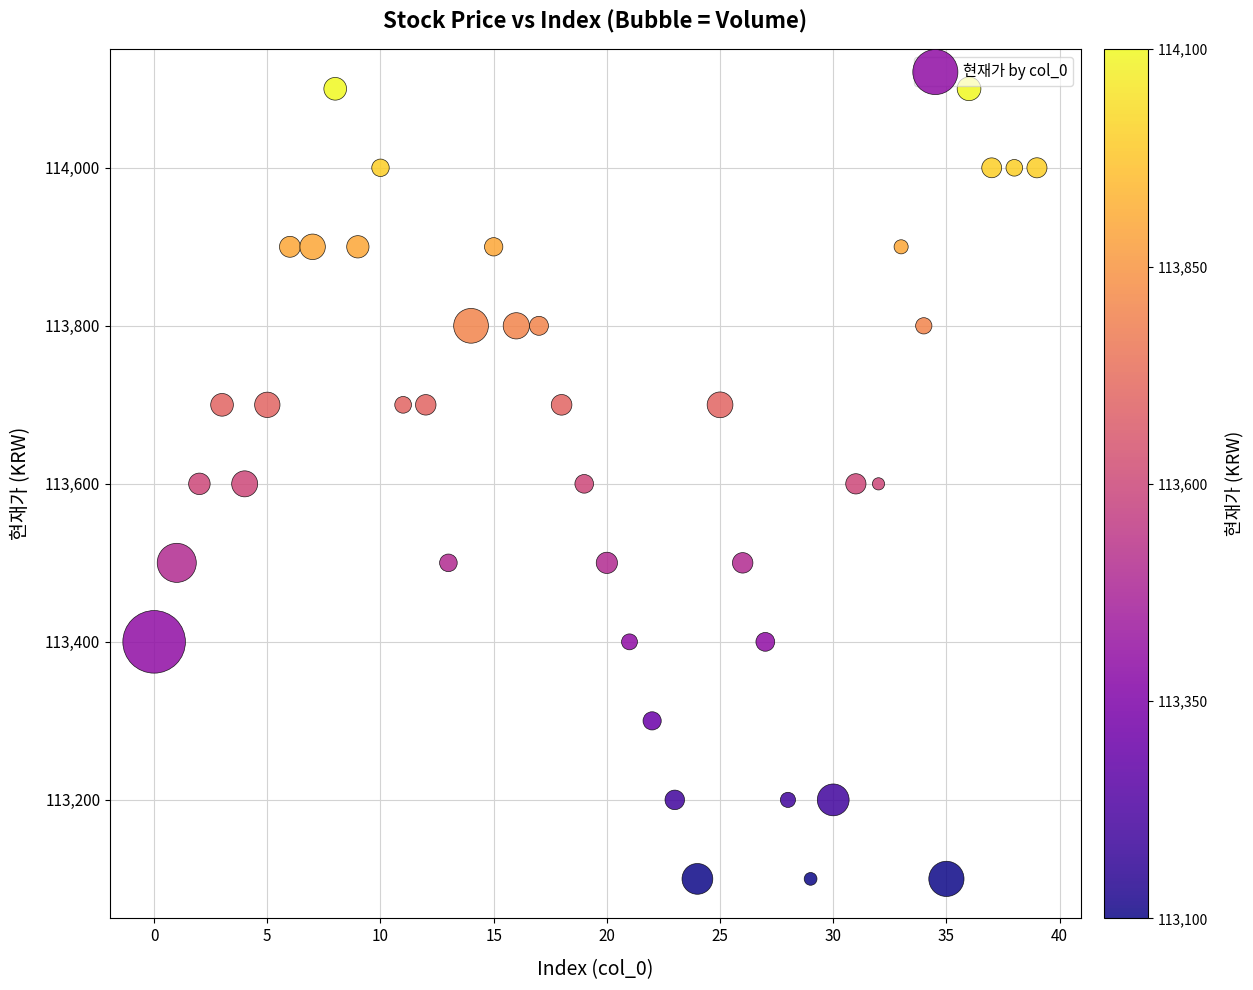

What is the range of Y values (max minus min)?

1000